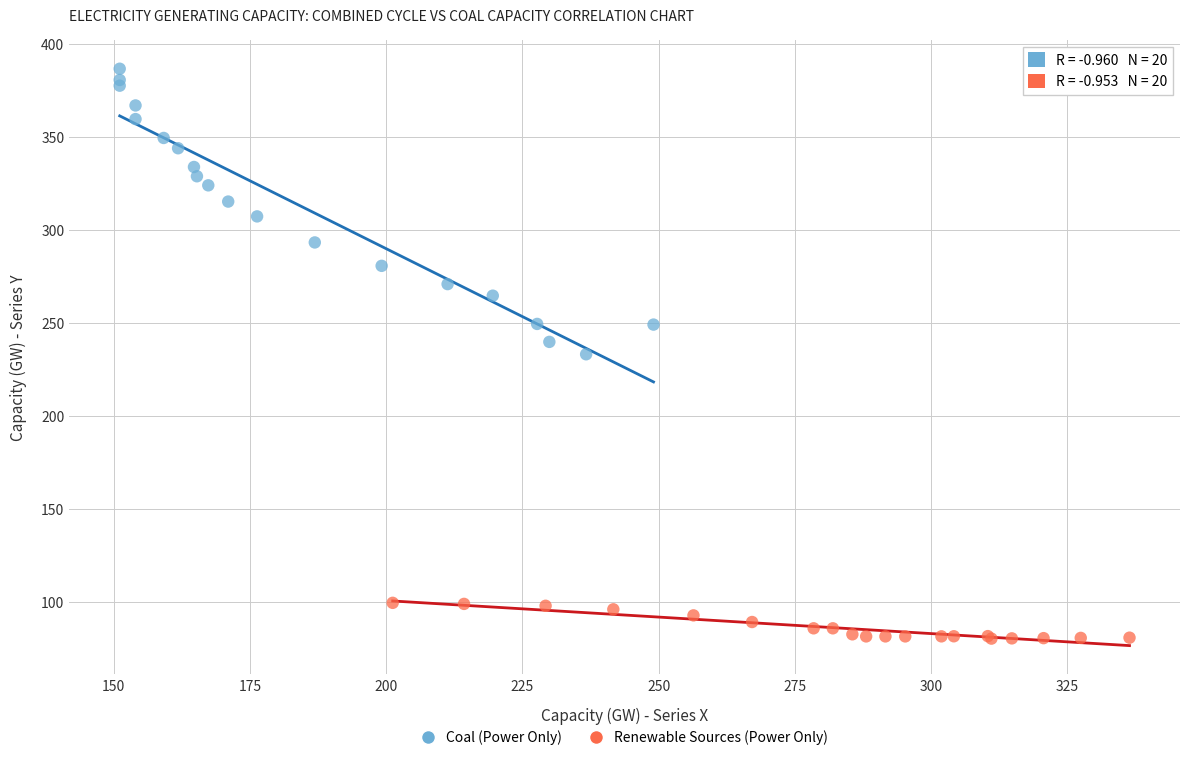

Which series has the widest spread of Y values?

Coal (Power Only)